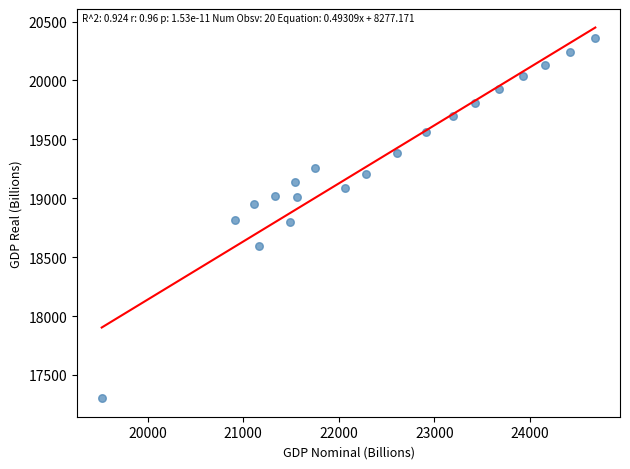

What is the range of X values (max minus min)?

5165.1